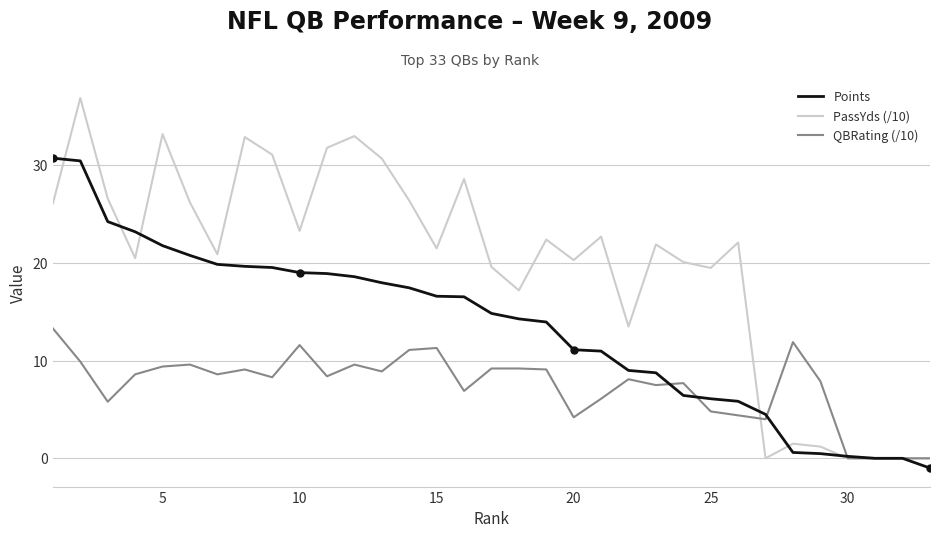

What is the highest value of the Points series?

30.7